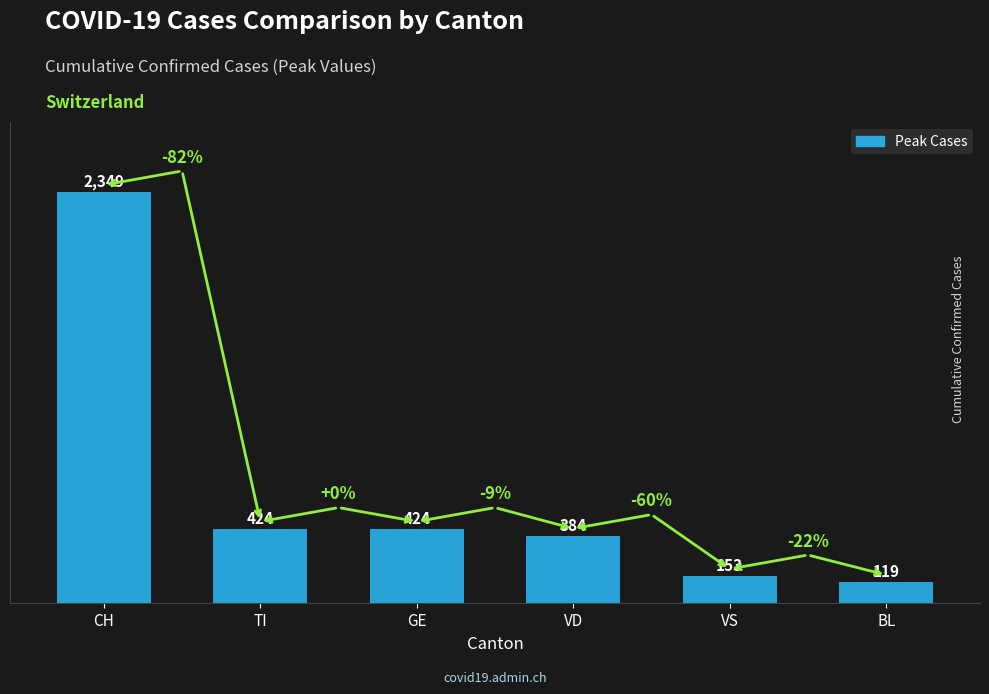

How many distinct data groups are displayed?

1